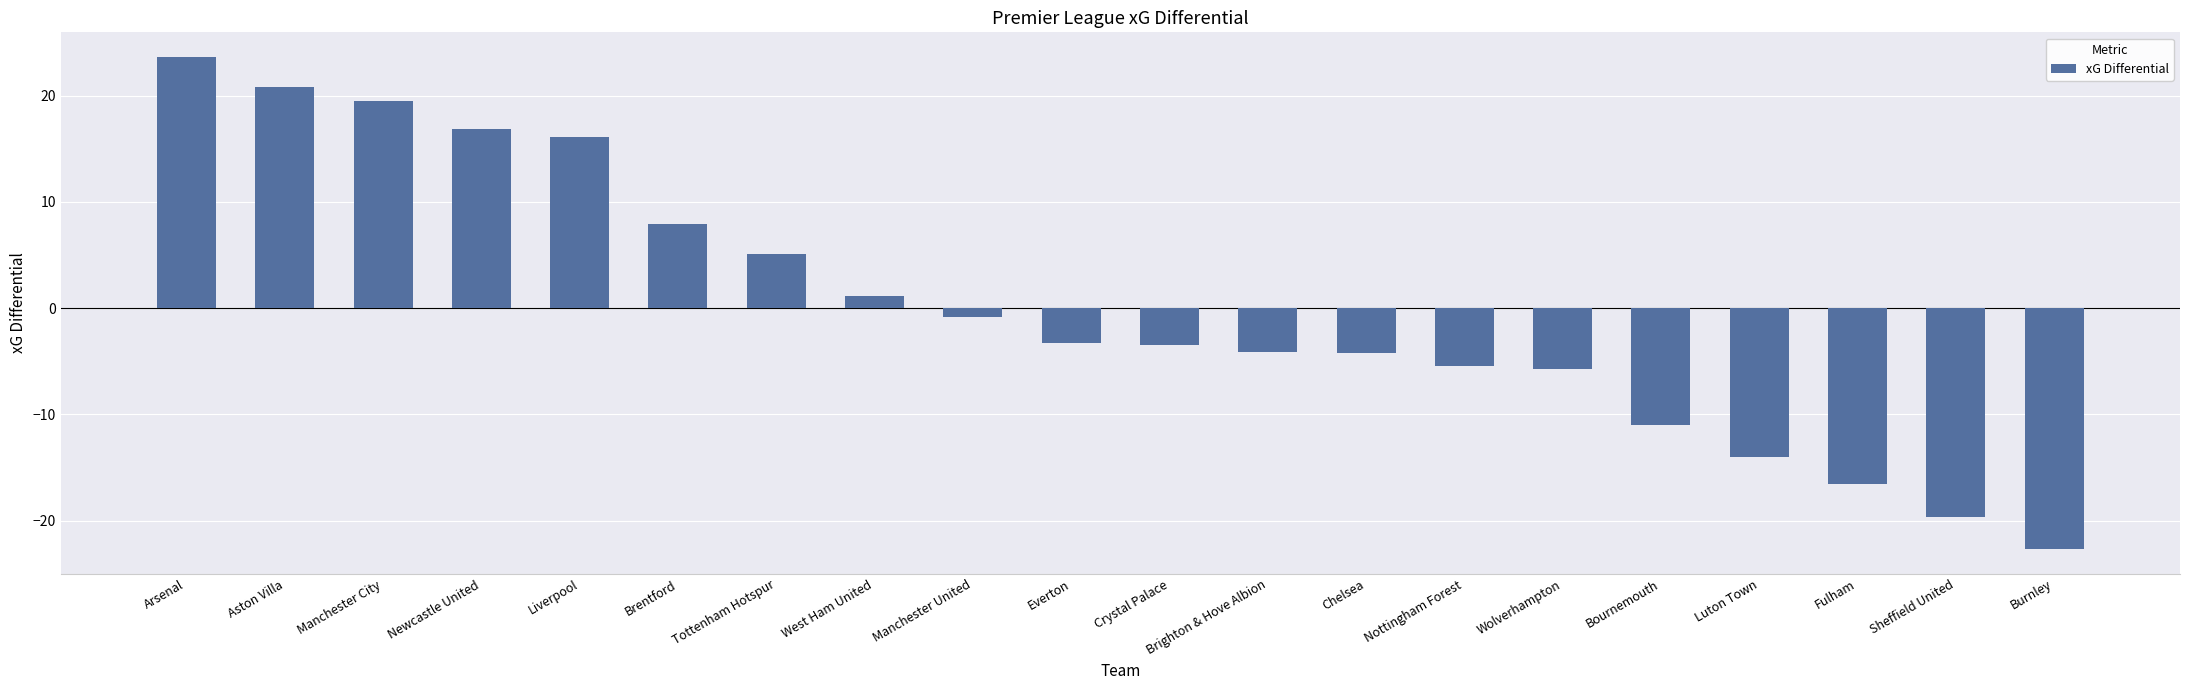

How many bars are there in total?

20